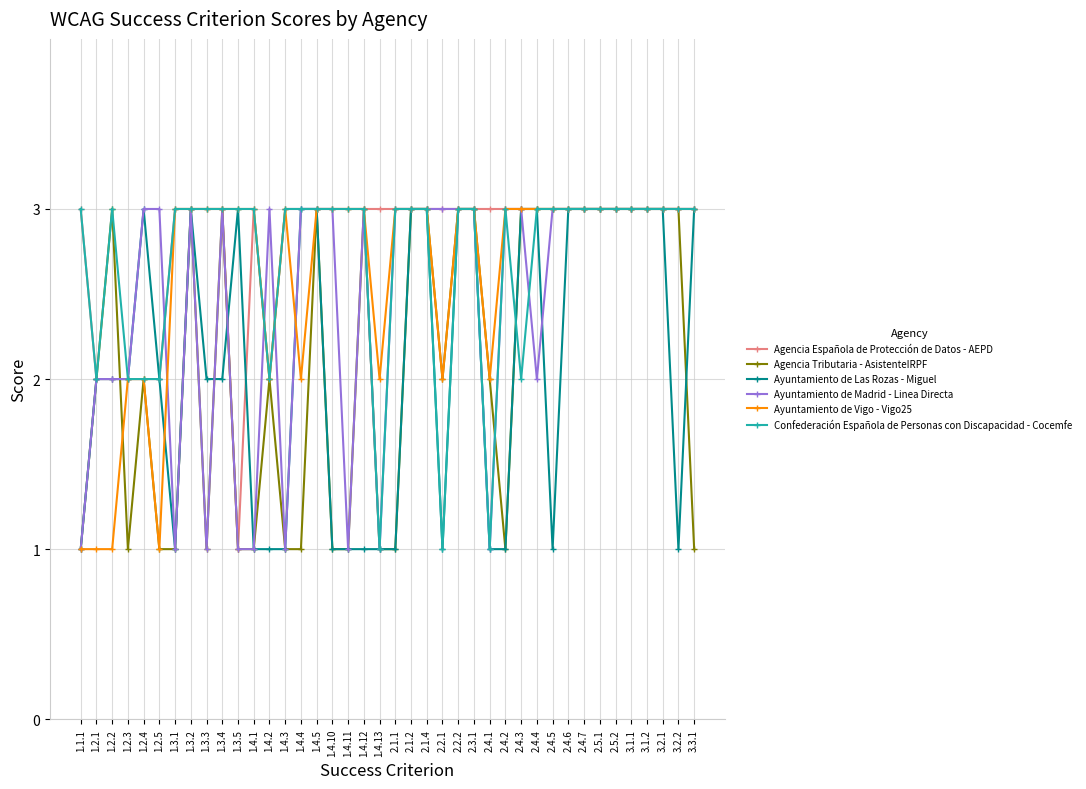

How many data points does each series have?

40